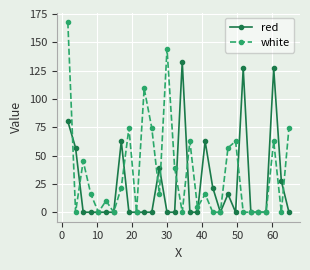

Which series has the largest range (max minus min)?

white